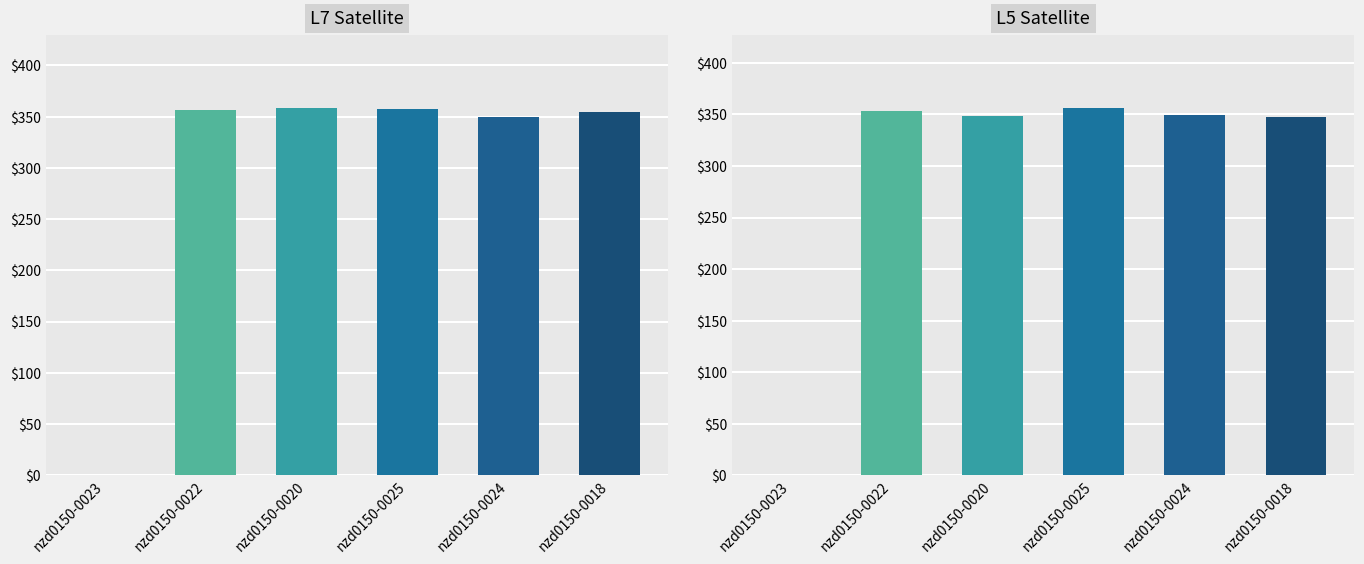

List the series in order of their peak value, lowest first.

L5, L7